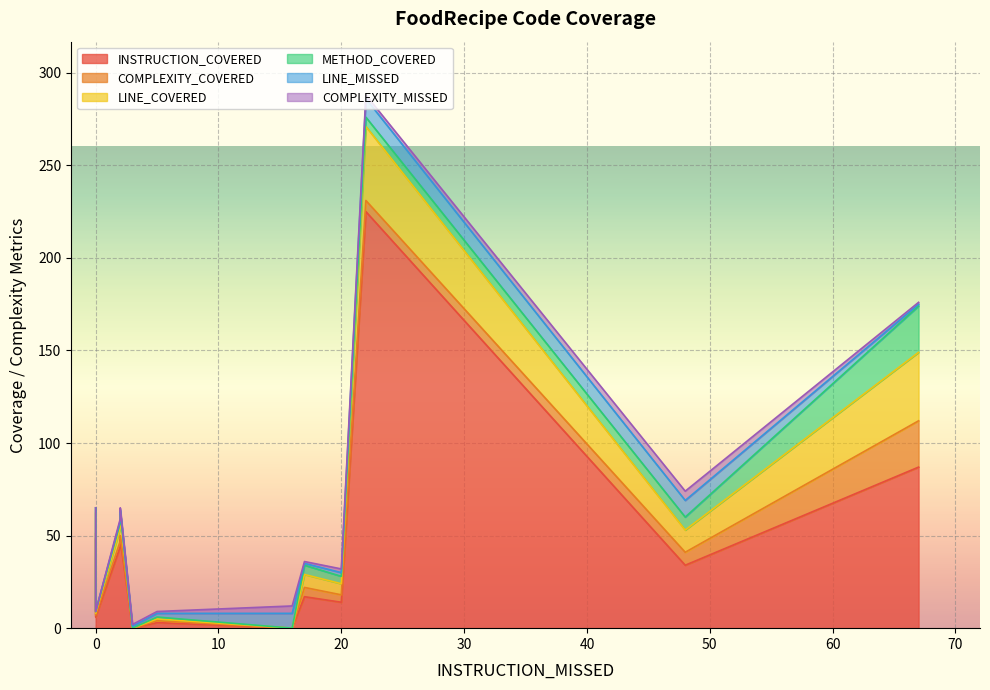

Which series has the largest total across all categories?

INSTRUCTION_COVERED